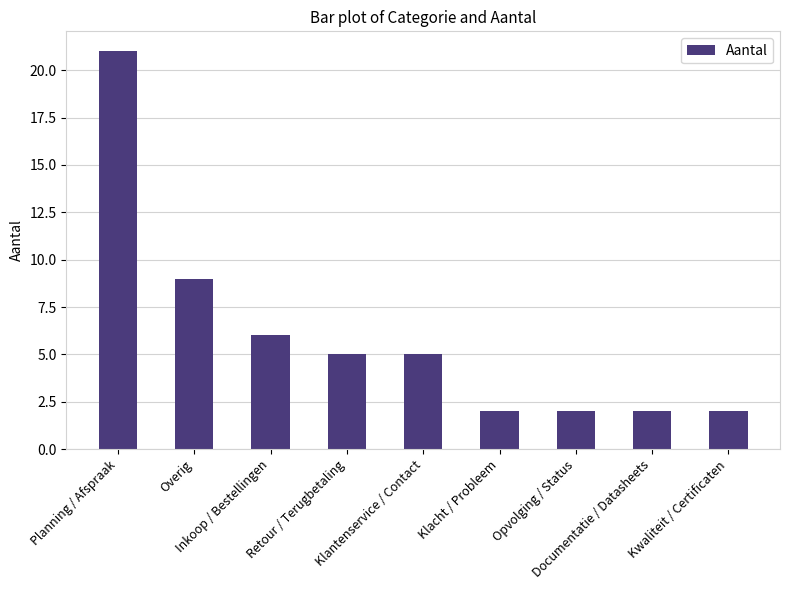

What is the difference between the second highest and second lowest values?

7